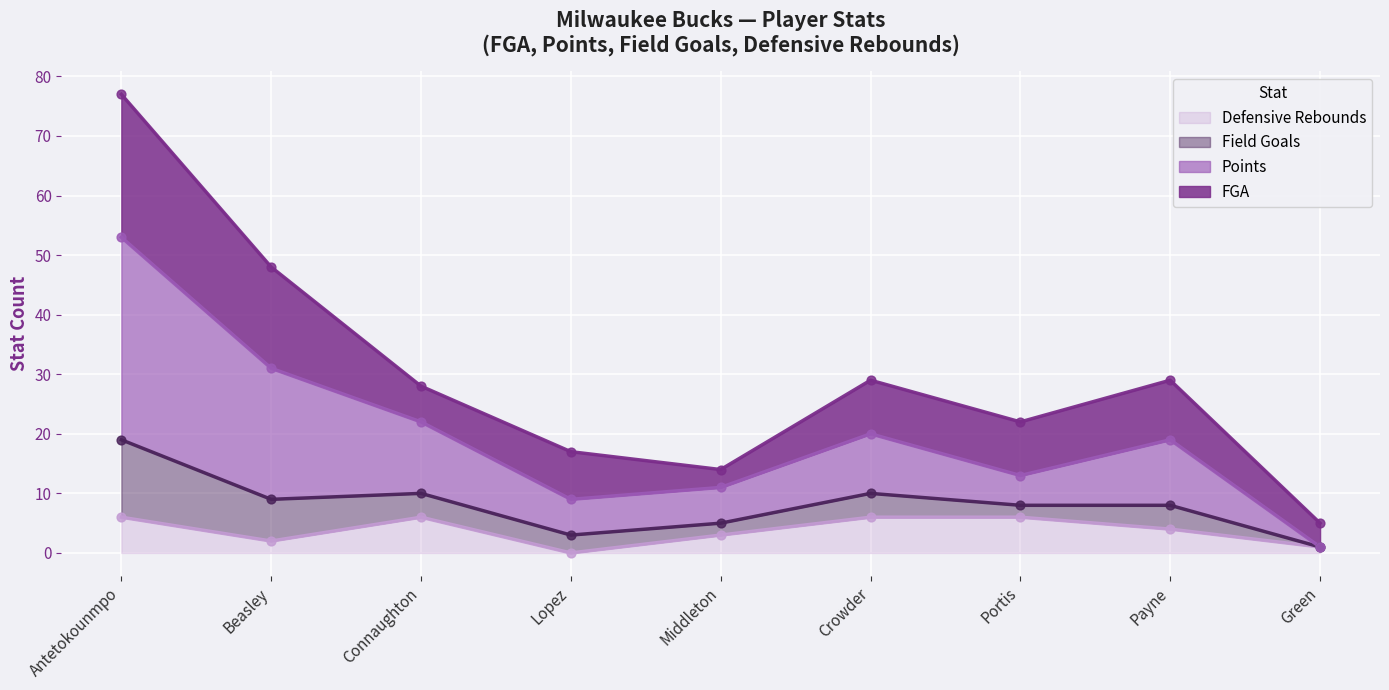

At how many categories does at least one series exceed 64?

1